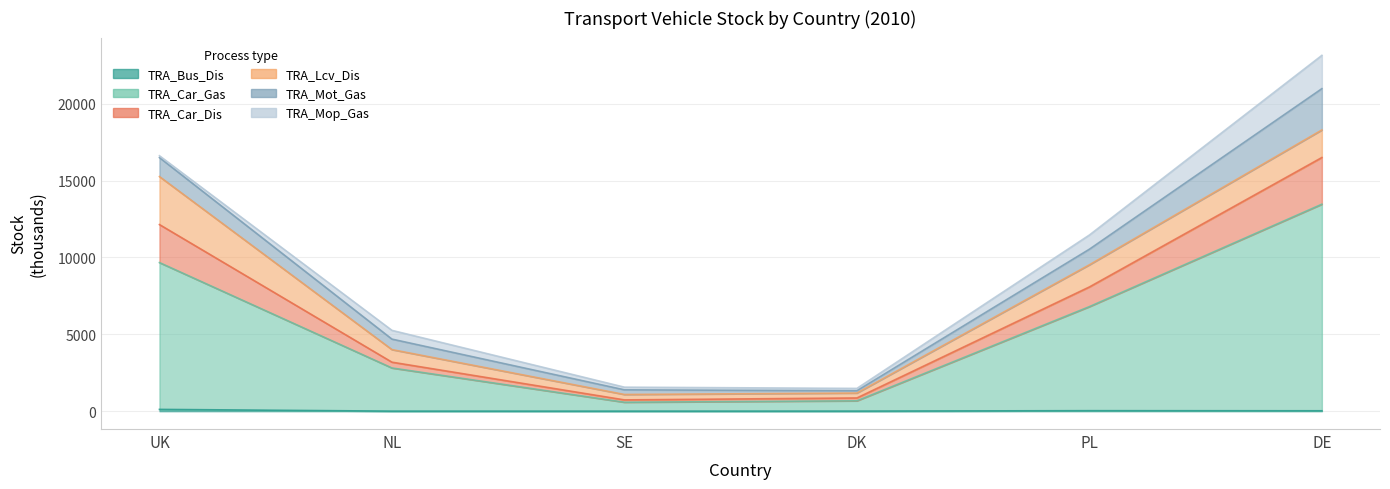

At how many categories does at least one series exceed 5153?

3